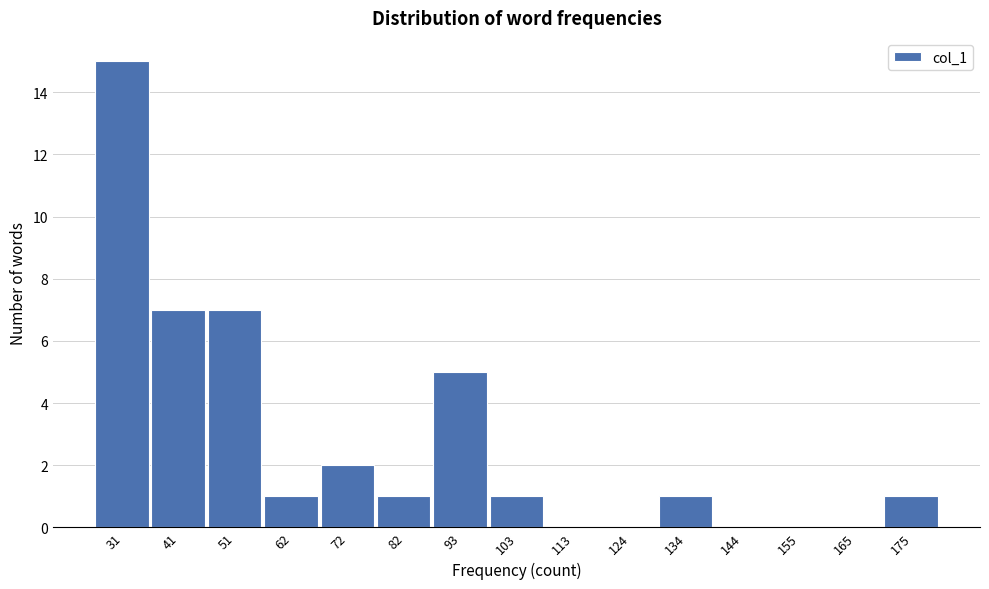

Reading right to left, transcribe all the data shown in this chart.

175=1	165=0	155=0	144=0	134=1	124=0	113=0	103=1	93=5	82=1	72=2	62=1	51=7	41=7	31=15